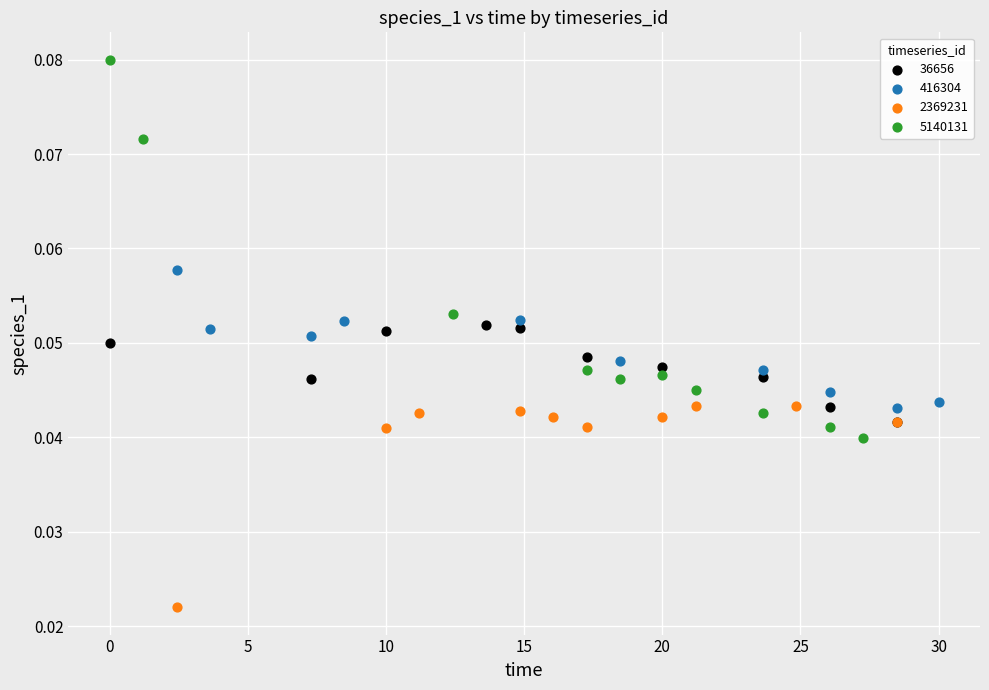

Which series contains the highest Y value?

5140131